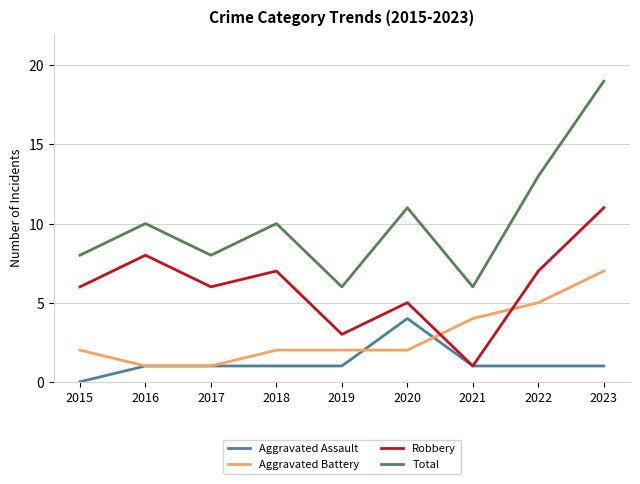

Which series has the largest range (max minus min)?

Total